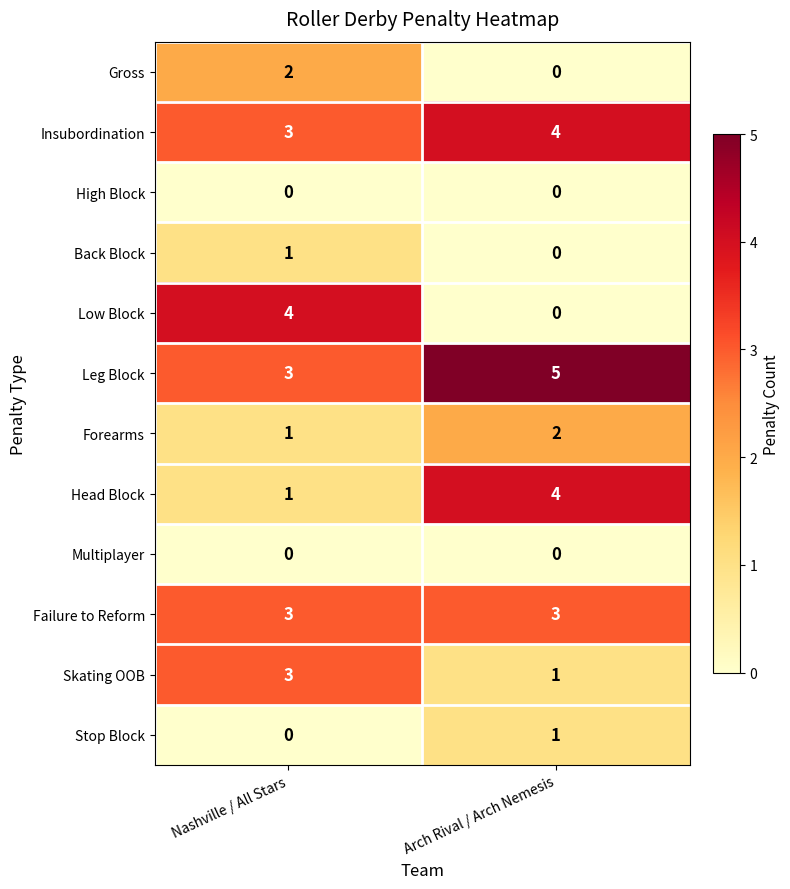

What is the difference between the Head Block values at Arch Rival / Arch Nemesis and Nashville / All Stars?

3